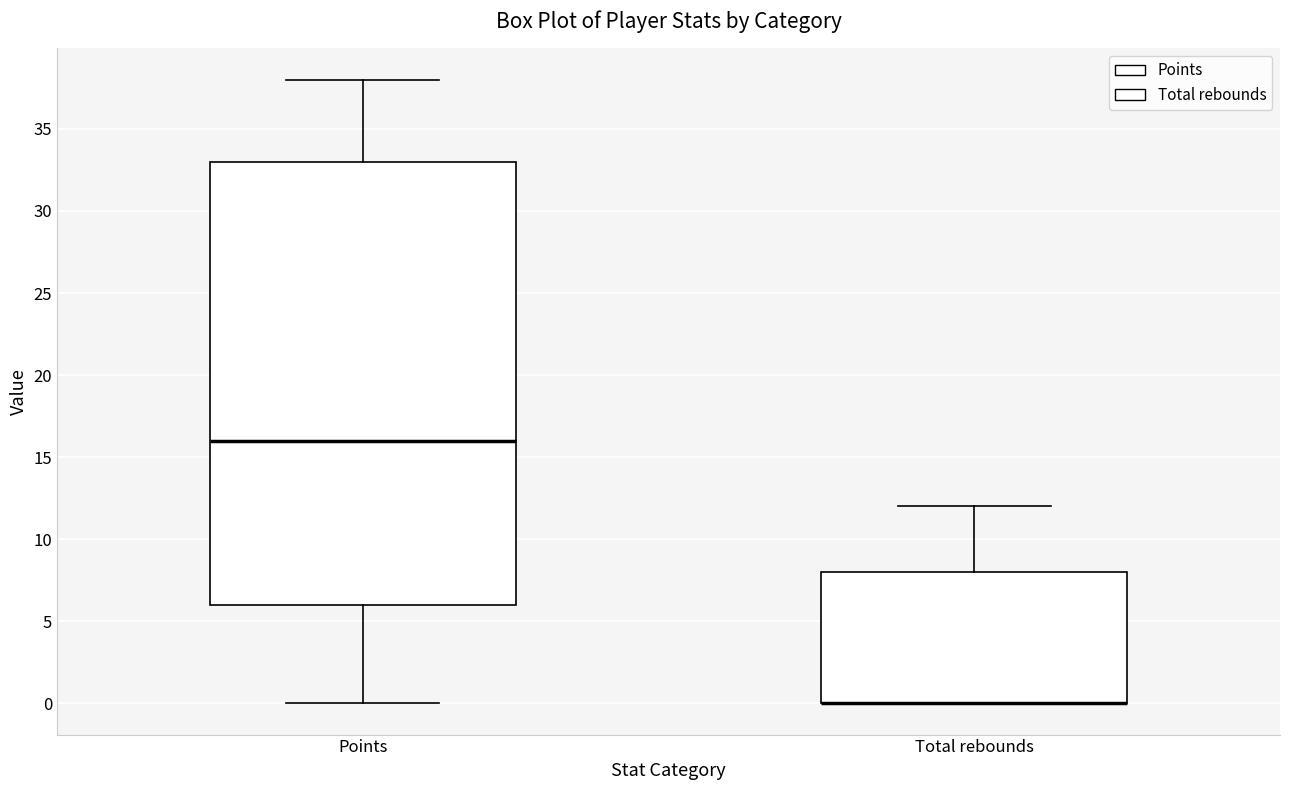

Comparing the boxes themselves (not the whiskers), which one is the tallest?

Points